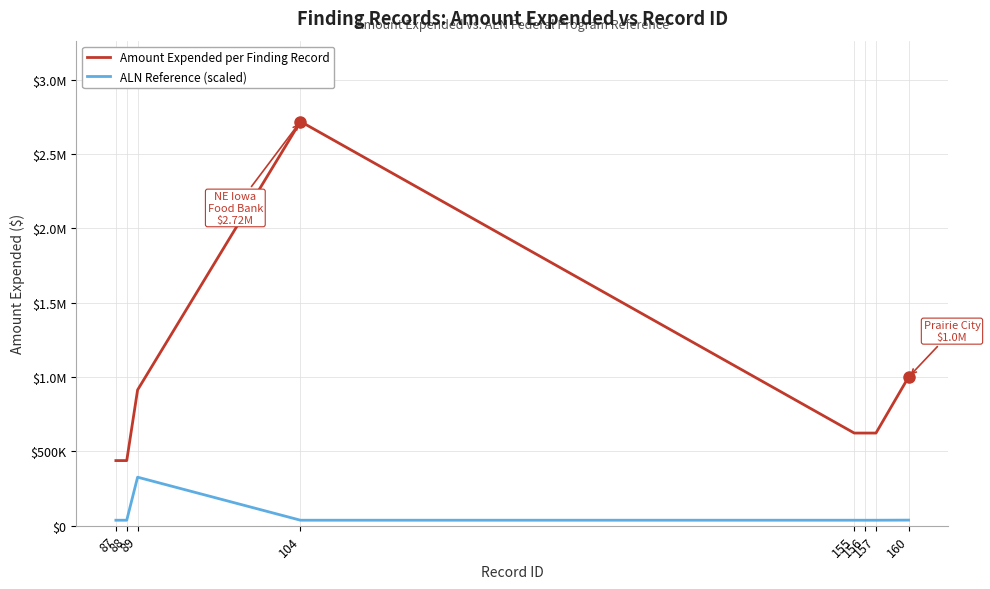

Is this an area chart (filled region under the line)?

No